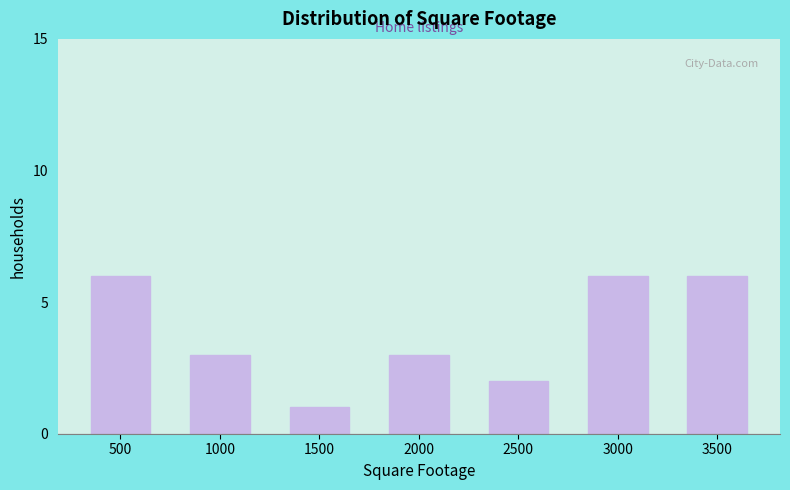

Reading right to left, list all the values displayed in this chart.

3500=6	3000=6	2500=2	2000=3	1500=1	1000=3	500=6